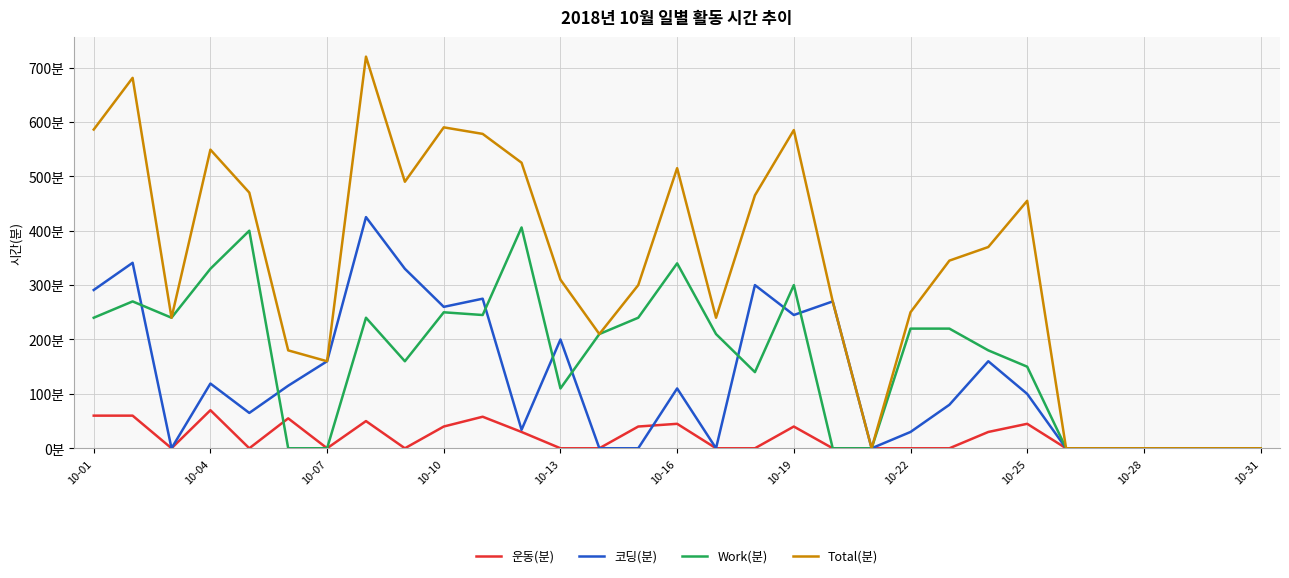

What are all the series names shown in the legend?

운동(분), 코딩(분), Work(분), Total(분)